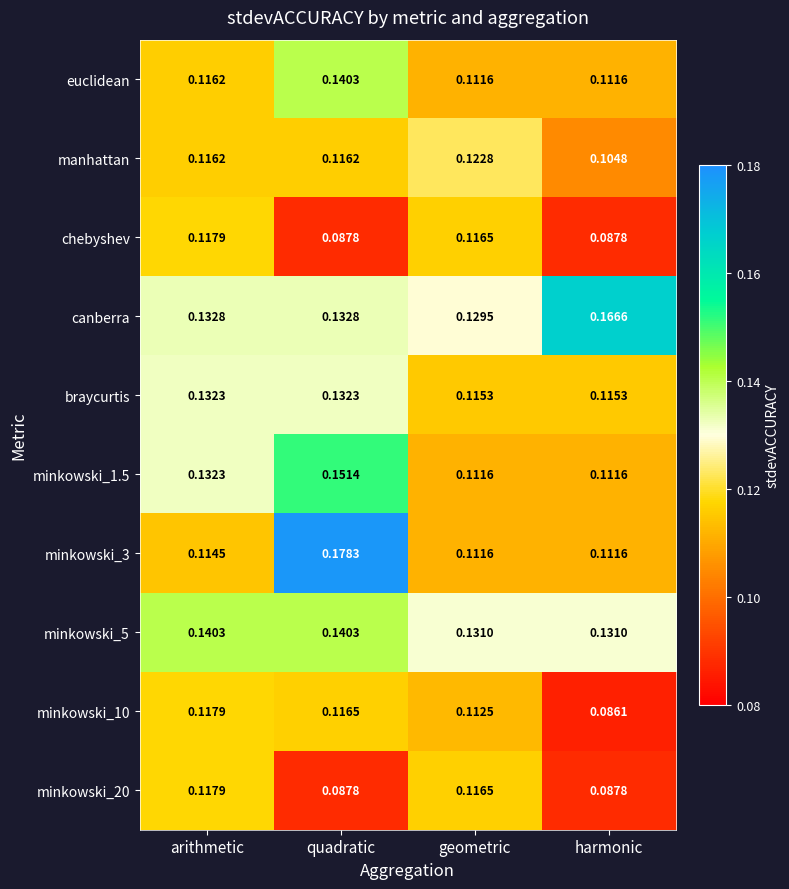

Is the value of minkowski_20 at harmonic greater than the value of minkowski_10 at harmonic?

Yes